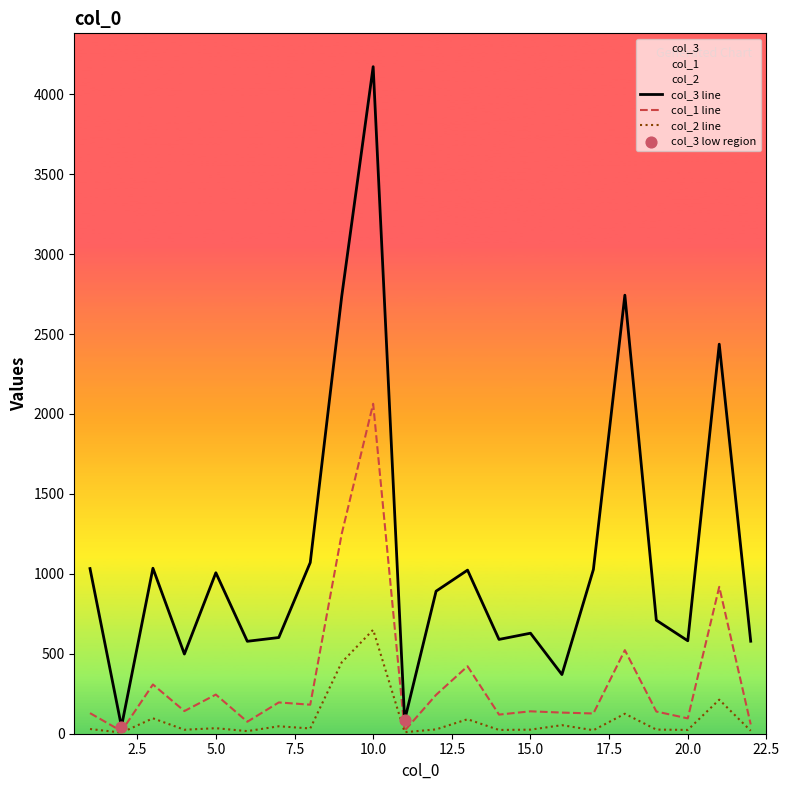

What are all the series names shown in the legend?

col_1, col_2, col_3